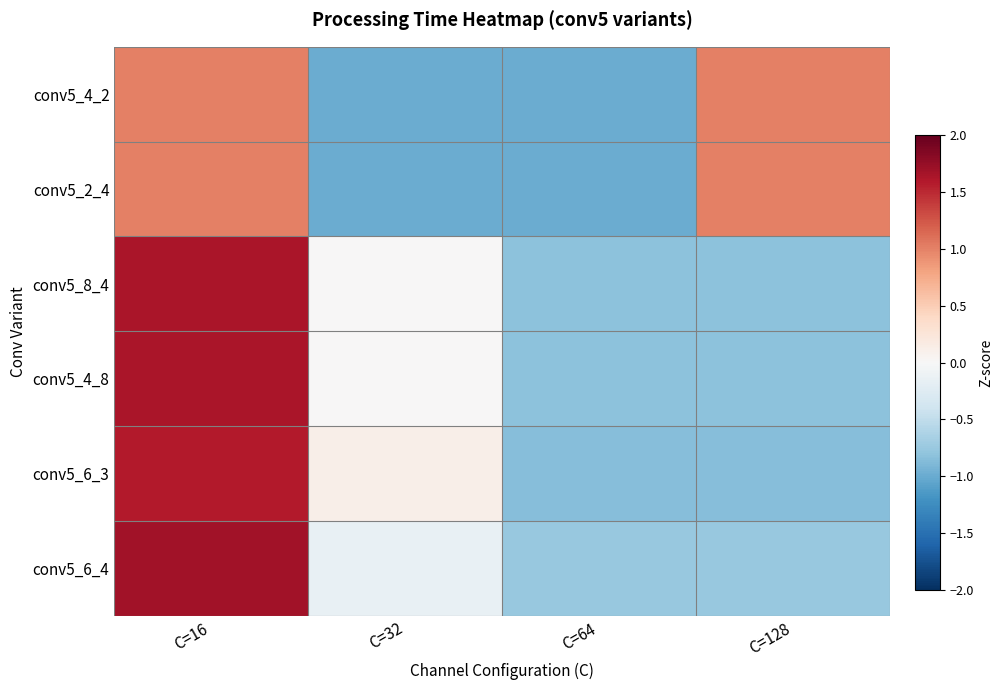

Reading right to left, extract all data points from this chart.

conv5_4_2: C=128=1.0	C=64=-1.0	C=32=-1.0	C=16=1.0
conv5_2_4: C=128=1.0	C=64=-1.0	C=32=-1.0	C=16=1.0
conv5_8_4: C=128=-0.8	C=64=-0.8	C=32=0.0	C=16=1.6
conv5_4_8: C=128=-0.8	C=64=-0.8	C=32=0.0	C=16=1.6
conv5_6_3: C=128=-0.9	C=64=-0.9	C=32=0.1	C=16=1.6
conv5_6_4: C=128=-0.8	C=64=-0.8	C=32=-0.2	C=16=1.7